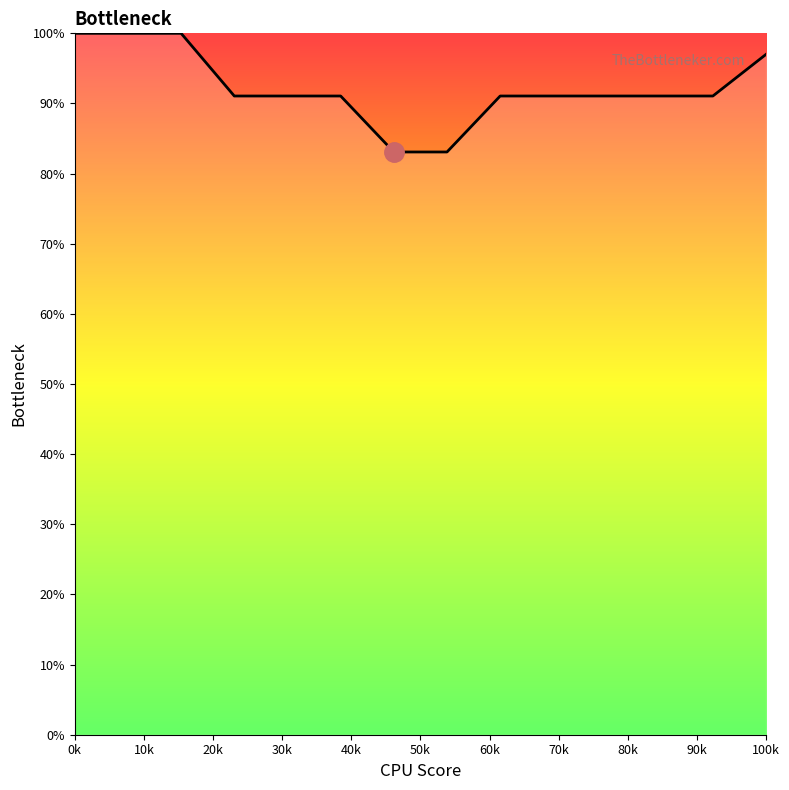

Does the chart display data point markers on the line(s)?

No